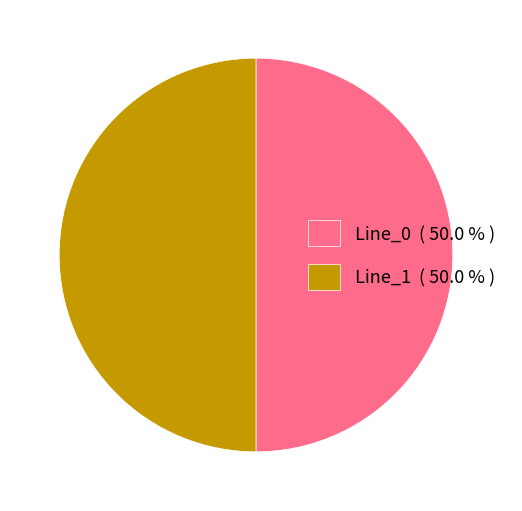

Is the sum of Line_1 ( 50.0 % ) and Line_0 ( 50.0 % ) greater than half?

Yes